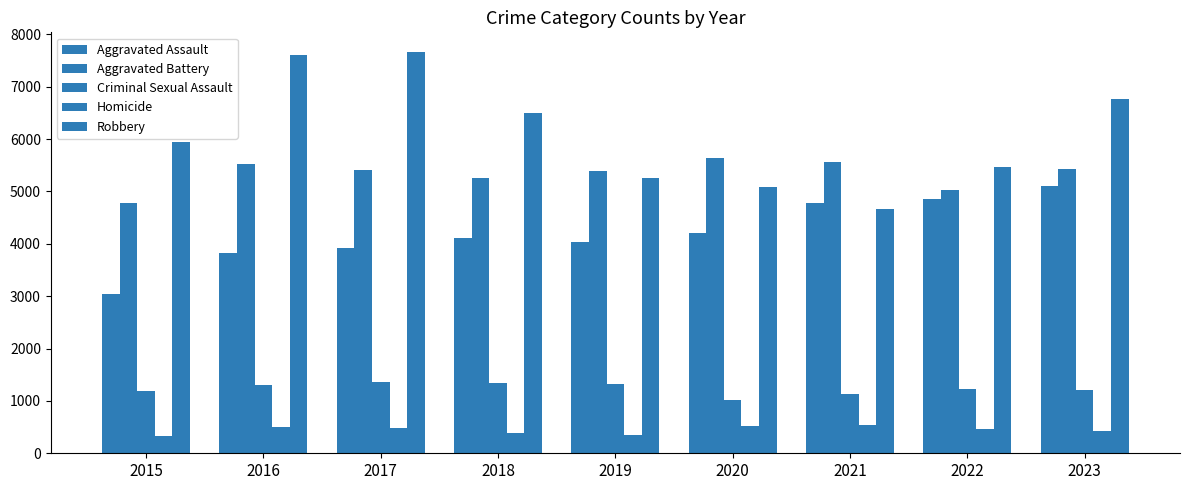

List the series in order of their peak value, highest first.

Robbery, Aggravated Battery, Aggravated Assault, Criminal Sexual Assault, Homicide